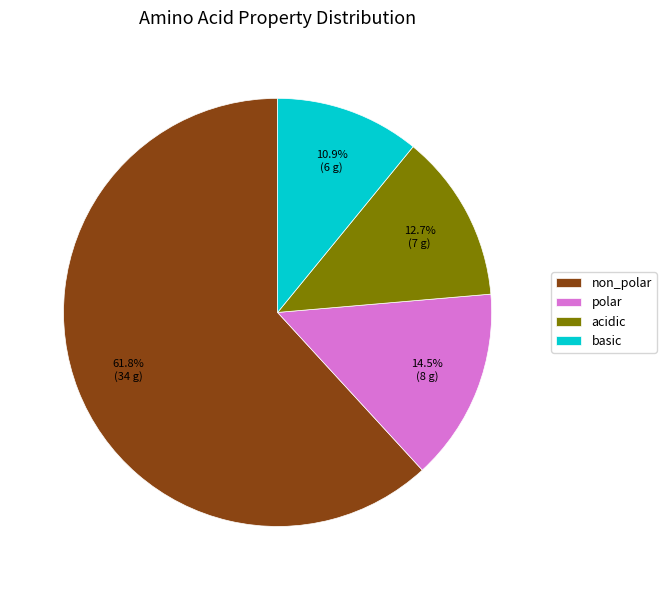

Rank the categories by value from lowest to highest.

basic, acidic, polar, non_polar